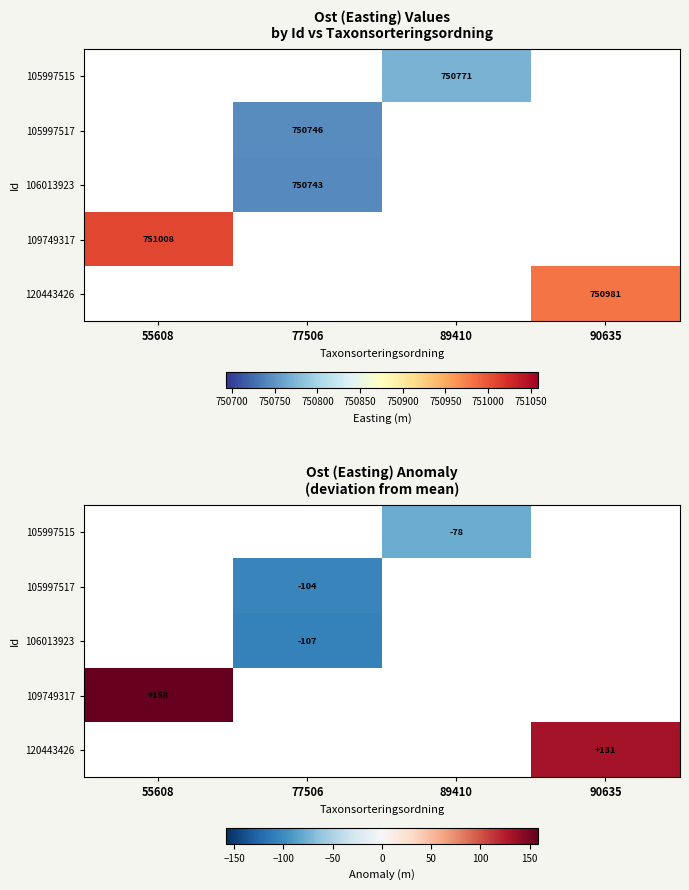

Count the number of categories in the chart.

4